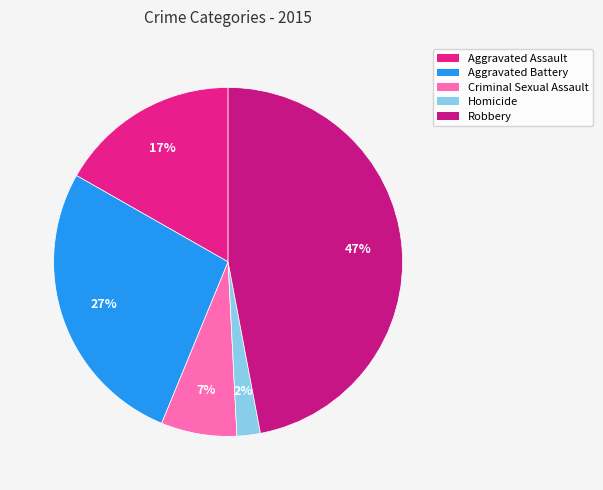

To the nearest percent, what portion does Aggravated Battery represent?

27%